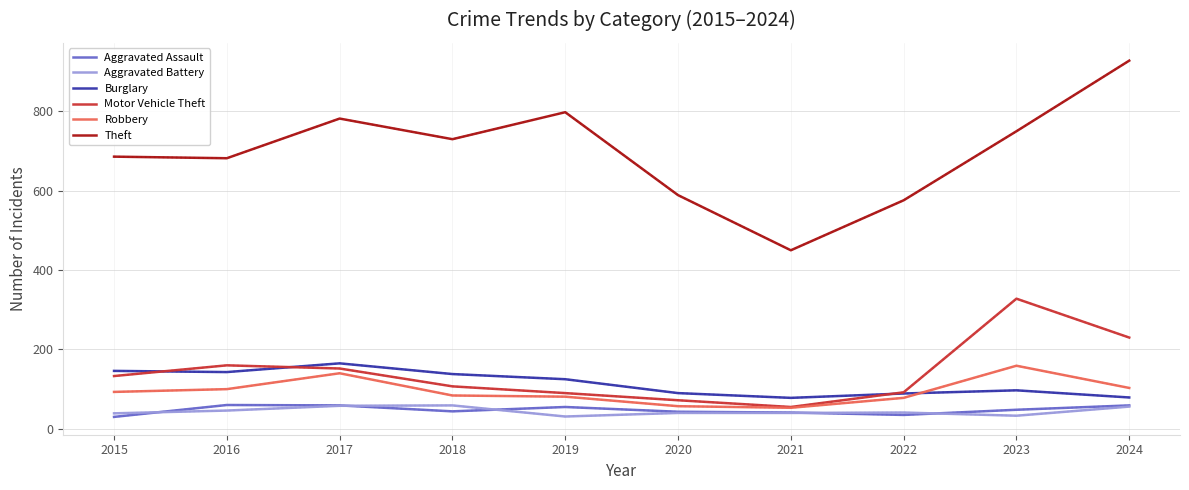

Is this an area chart (filled region under the line)?

No